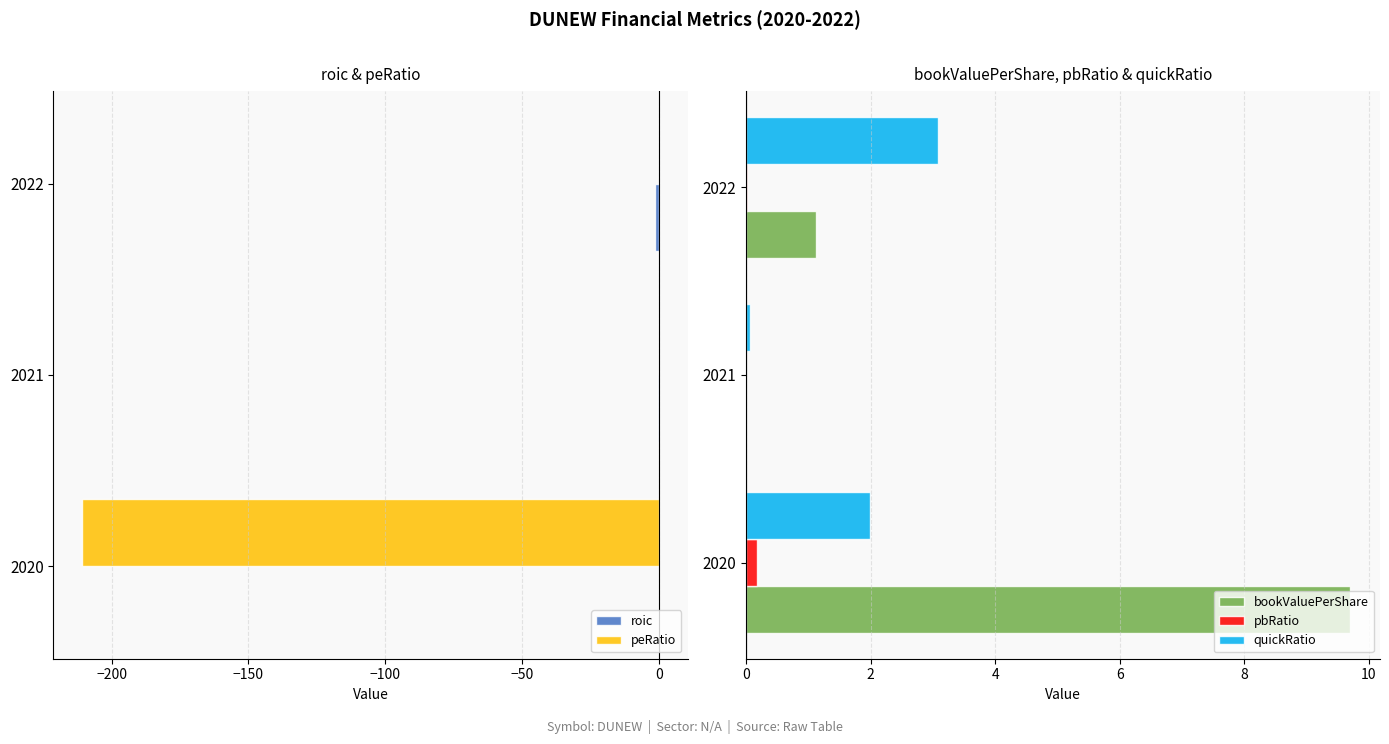

How many groups of bars are there?

3